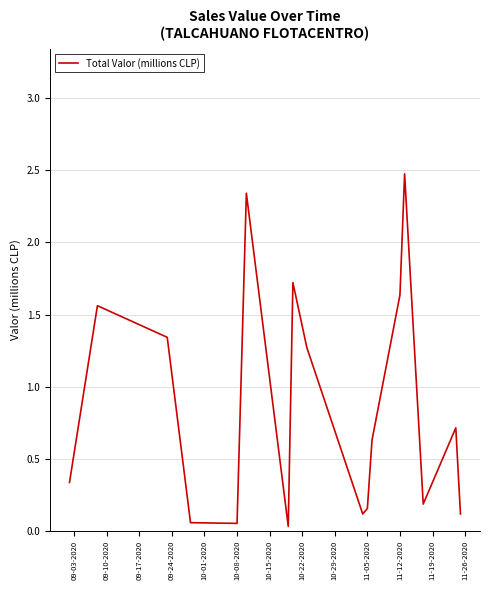

What is the maximum value shown in the chart?

2.5